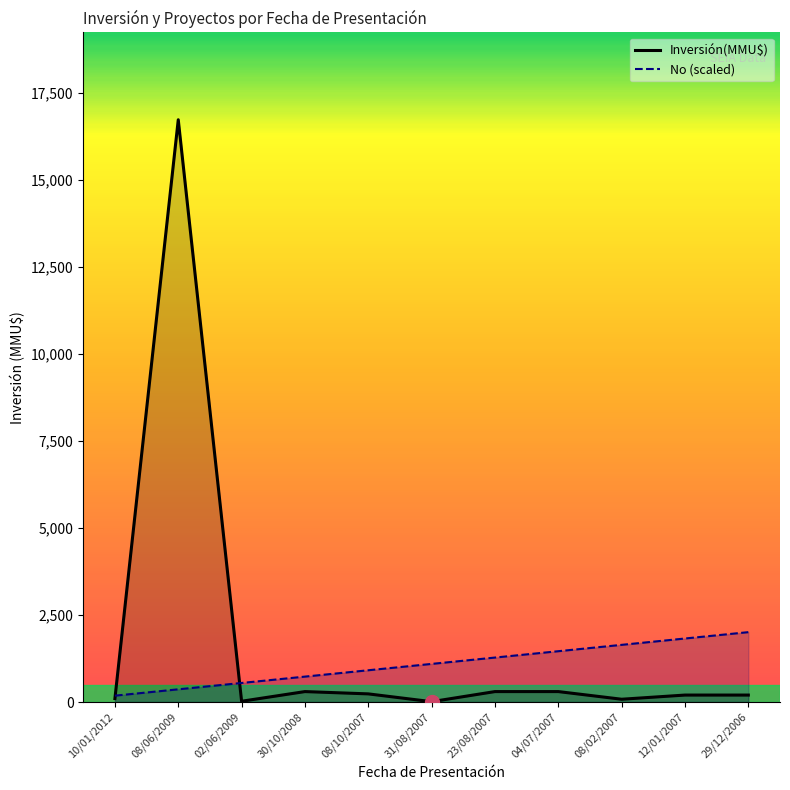

True or false: Inversión(MMU$) and No cross at least once.

True